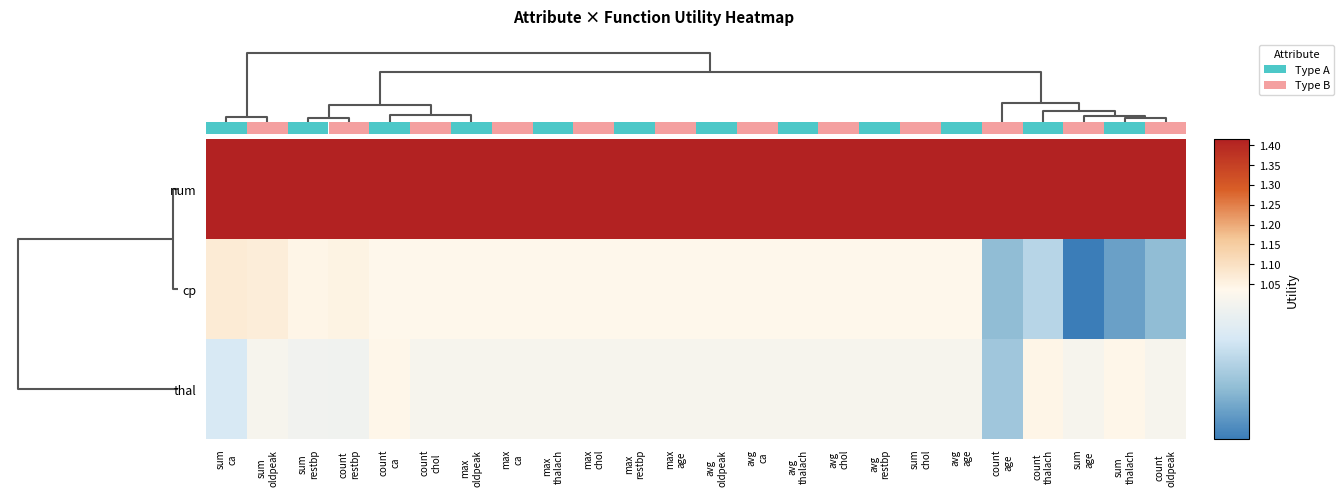

The value of num at avg ca is 1.4. True or false?

True